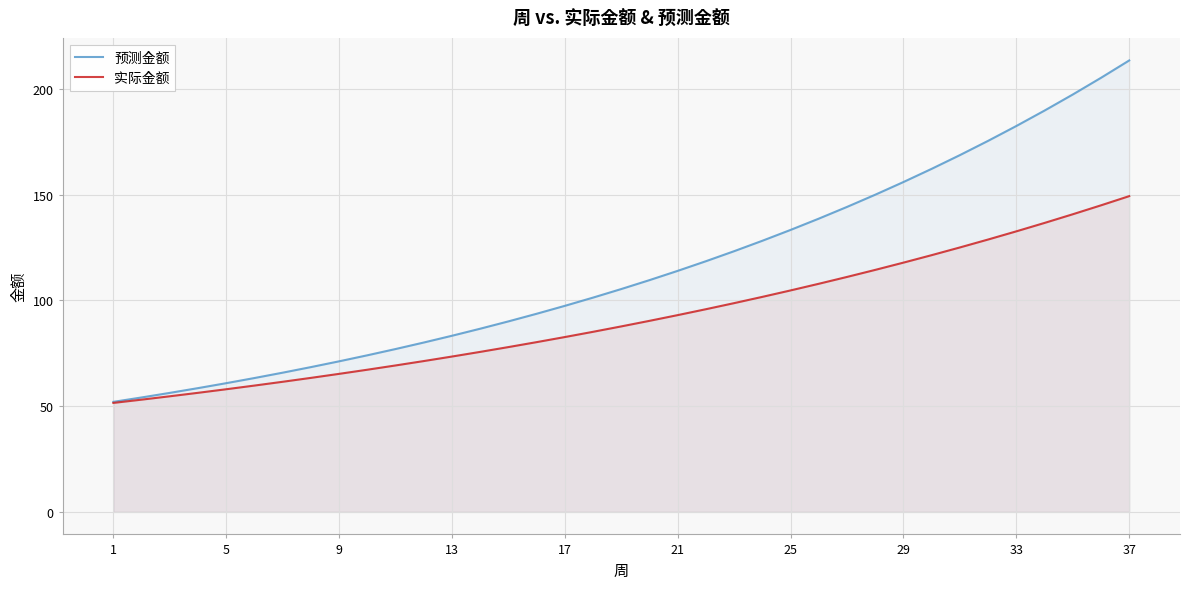

How many distinct data groups are displayed?

2